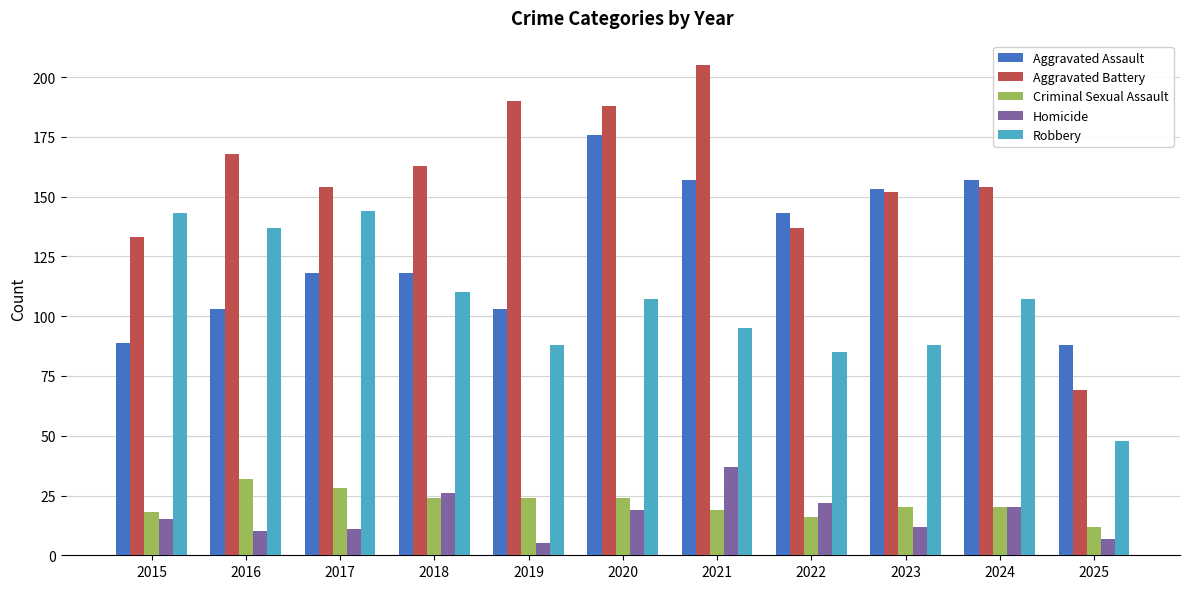

Is the value of Aggravated Assault at 2019 greater than the value of Aggravated Battery at 2025?

Yes